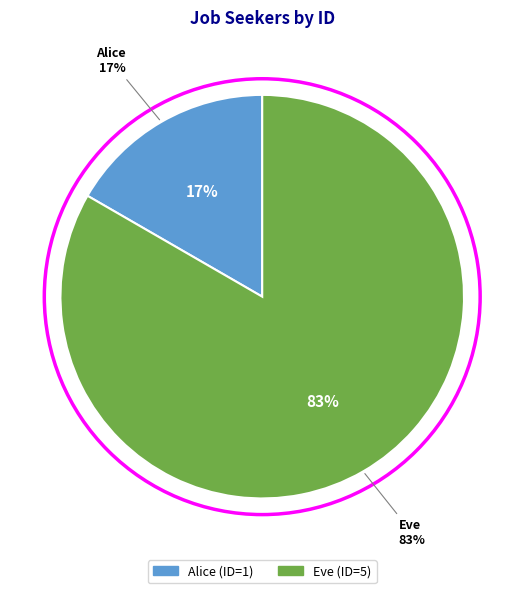

Count the number of slices in the pie.

2